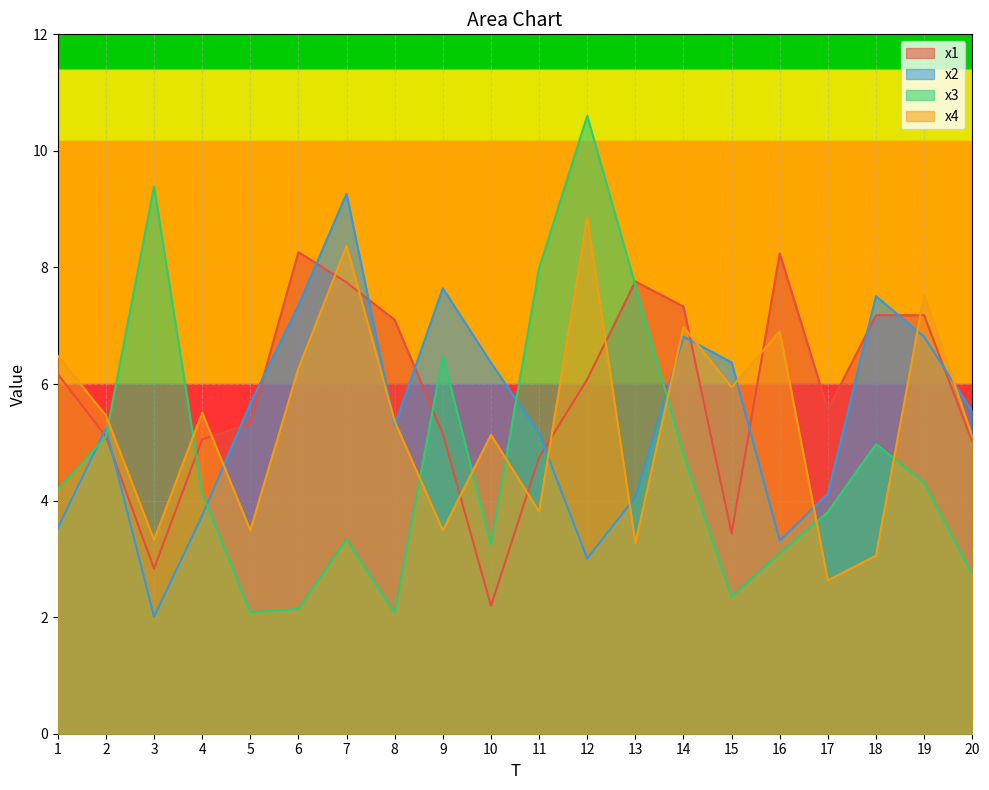

What is the difference between the highest and lowest values at 1?

3.0